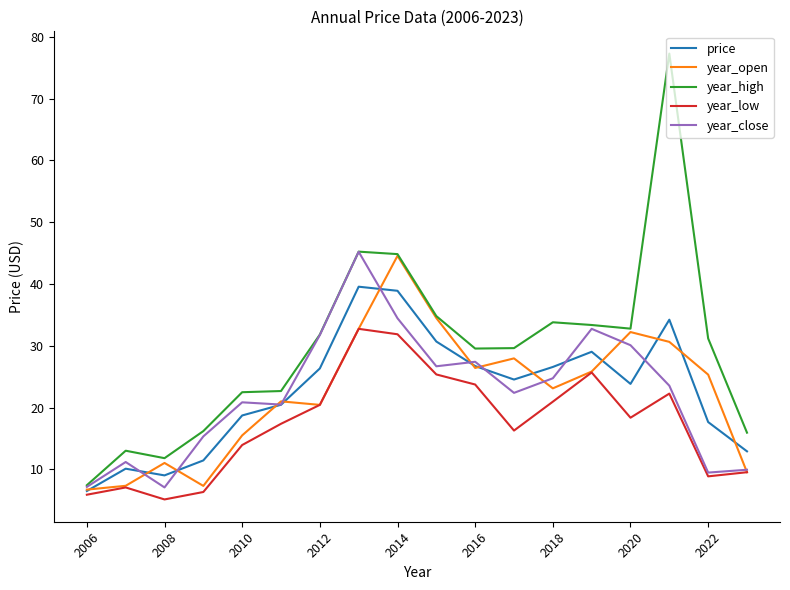

Which series has the largest total across all categories?

year_high